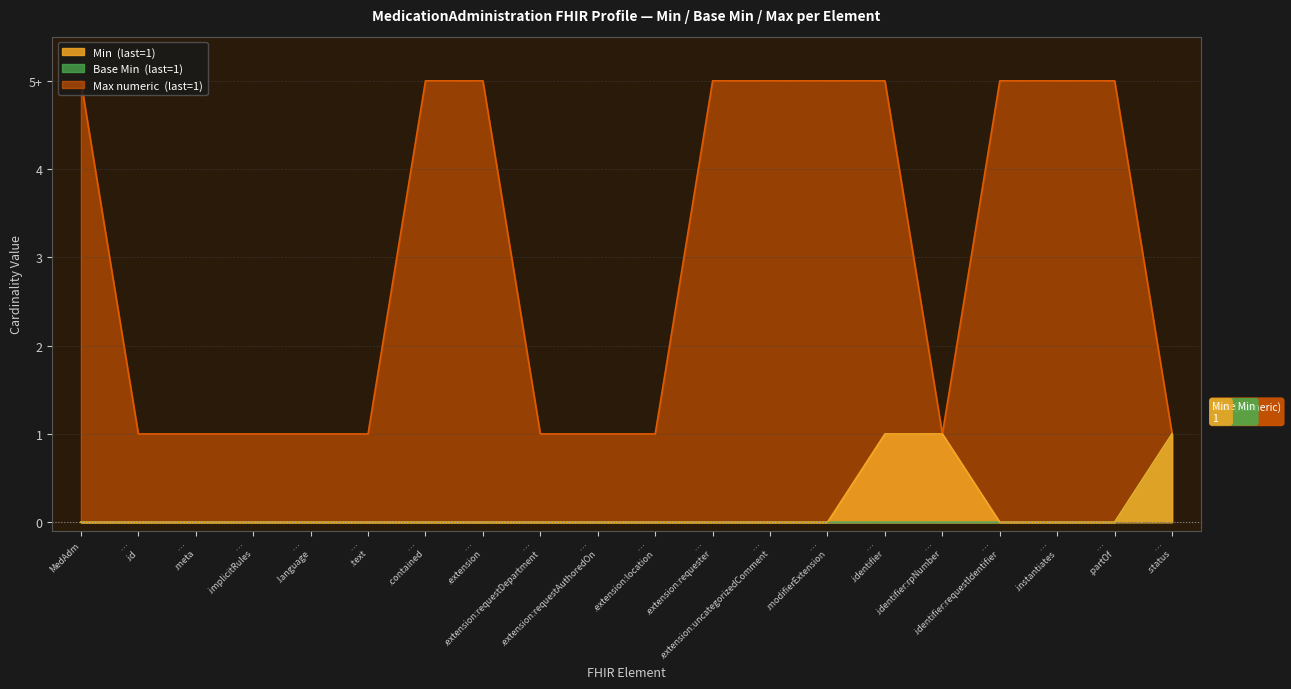

Which category has the highest value across all series?

MedAdm